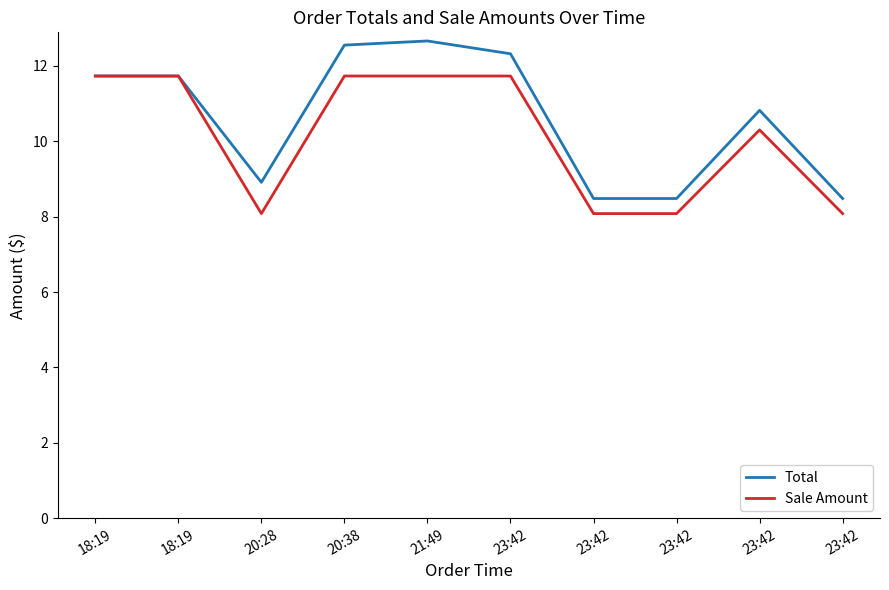

True or false: Total has a value of 8.5 at 23:42.

True